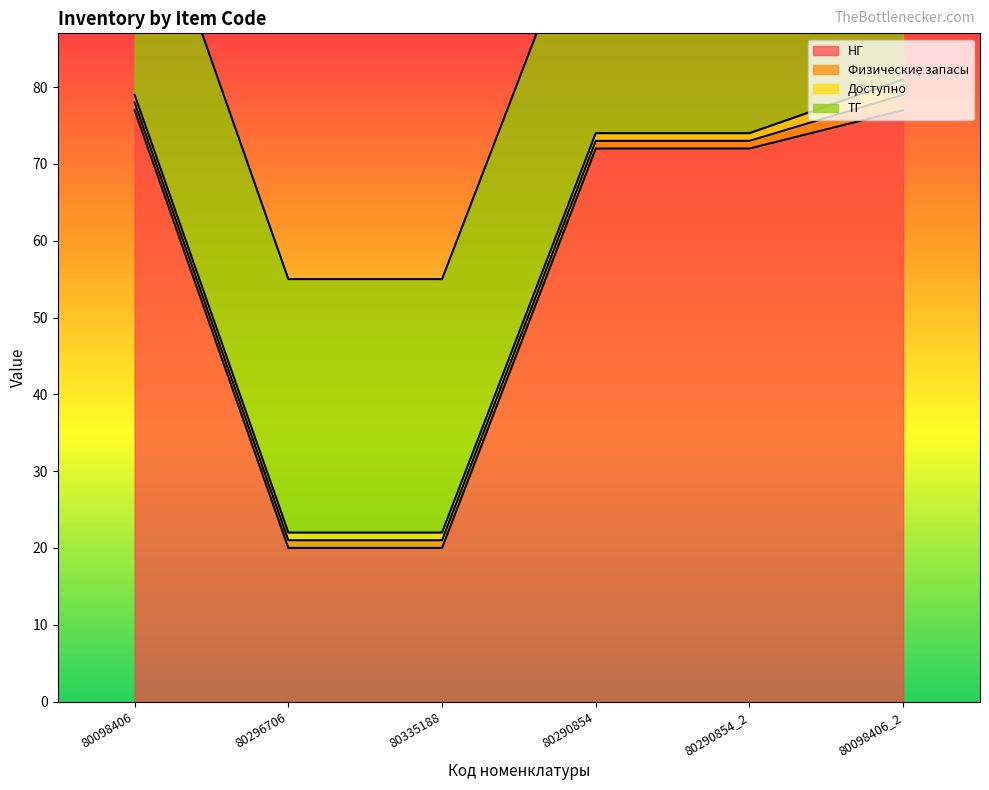

How many categories are shown in the chart?

6